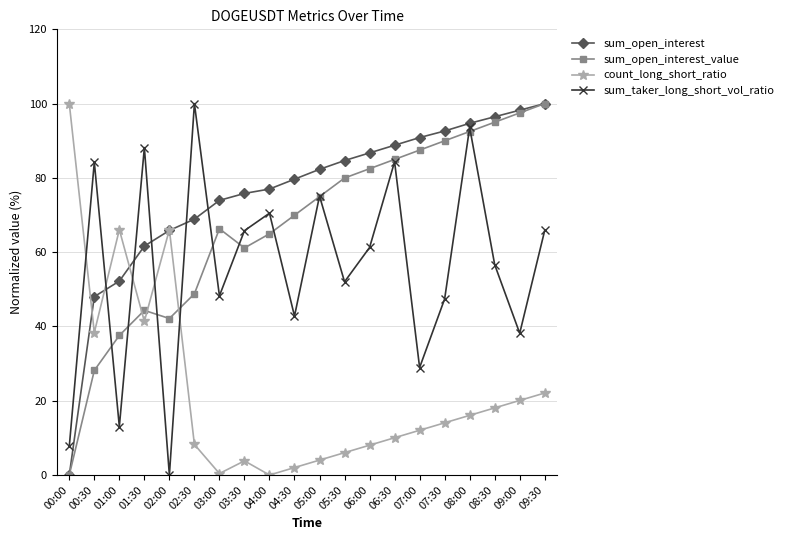

Does the chart have visible grid lines?

Yes